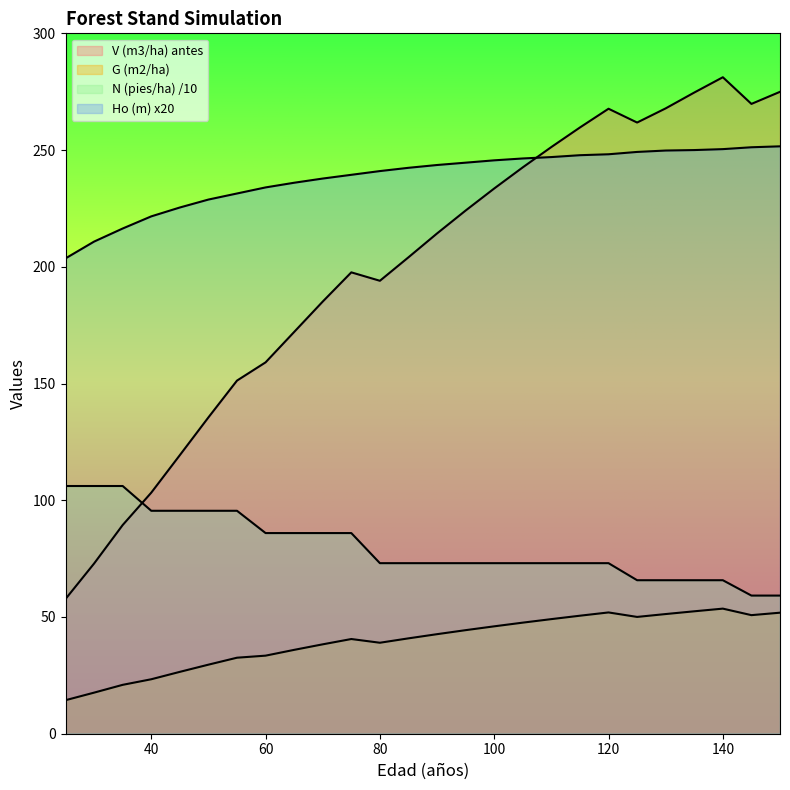

What is the smallest value displayed?

14.4